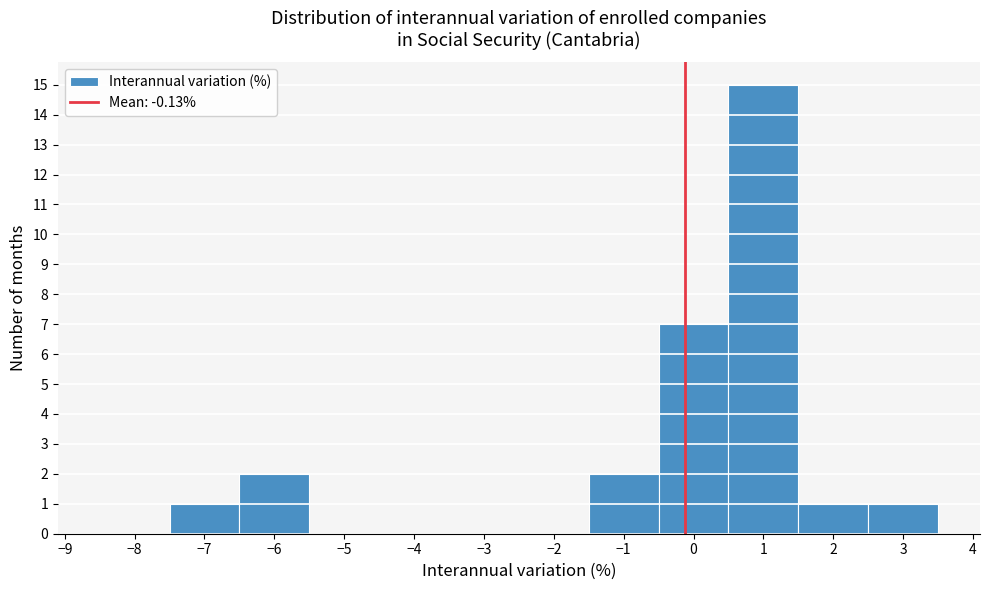

Reading left to right, list every bar in this chart as the range it spans on the x-axis followed by its height. The values are not printed on the chart, so give them approximately, as read against the axis.

-8.5 to -7.5: 0
-7.5 to -6.5: 1
-6.5 to -5.5: 2
-5.5 to -4.5: 0
-4.5 to -3.5: 0
-3.5 to -2.5: 0
-2.5 to -1.5: 0
-1.5 to -0.5: 2
-0.5 to 0.5: 7
0.5 to 1.5: 15
1.5 to 2.5: 1
2.5 to 3.5: 1